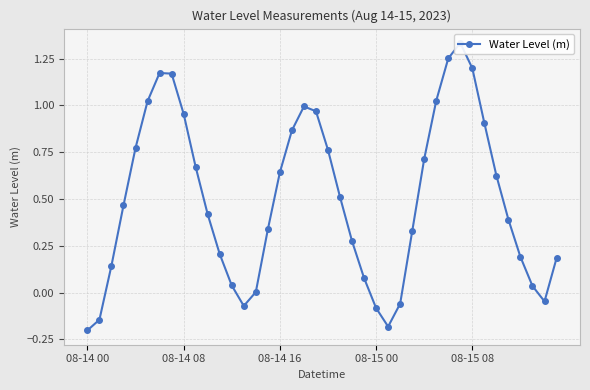

What value does the data have at 5?

1.0